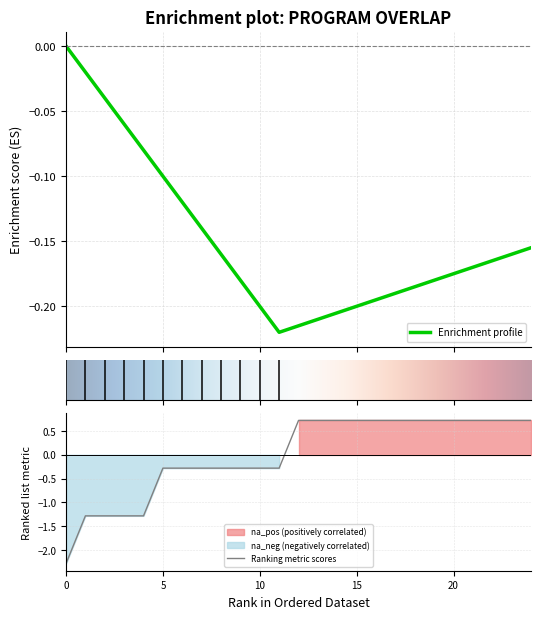

How many distinct data groups are displayed?

1